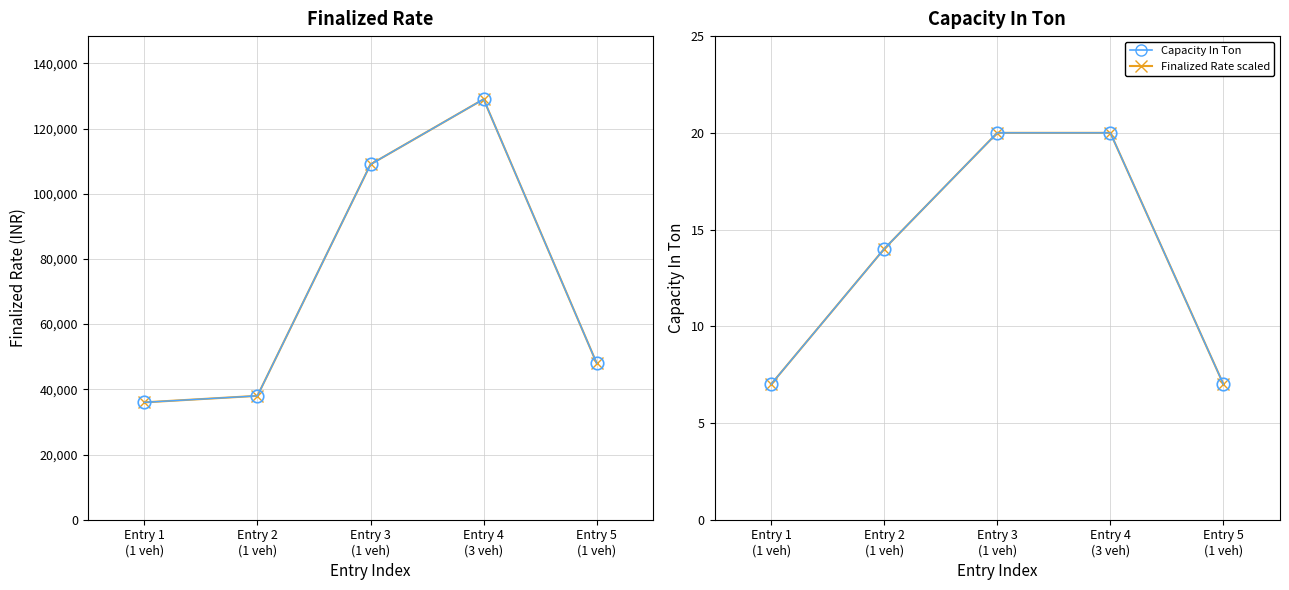

What is the value of the Finalized Rate point at the 3rd from the left?

109000